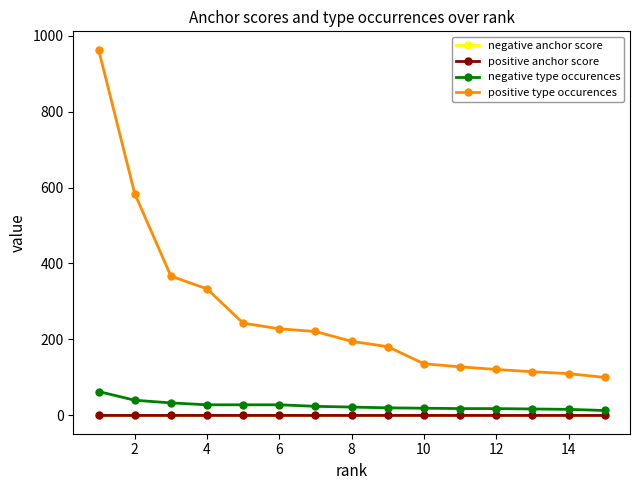

At how many categories does at least one series exceed 154?

9